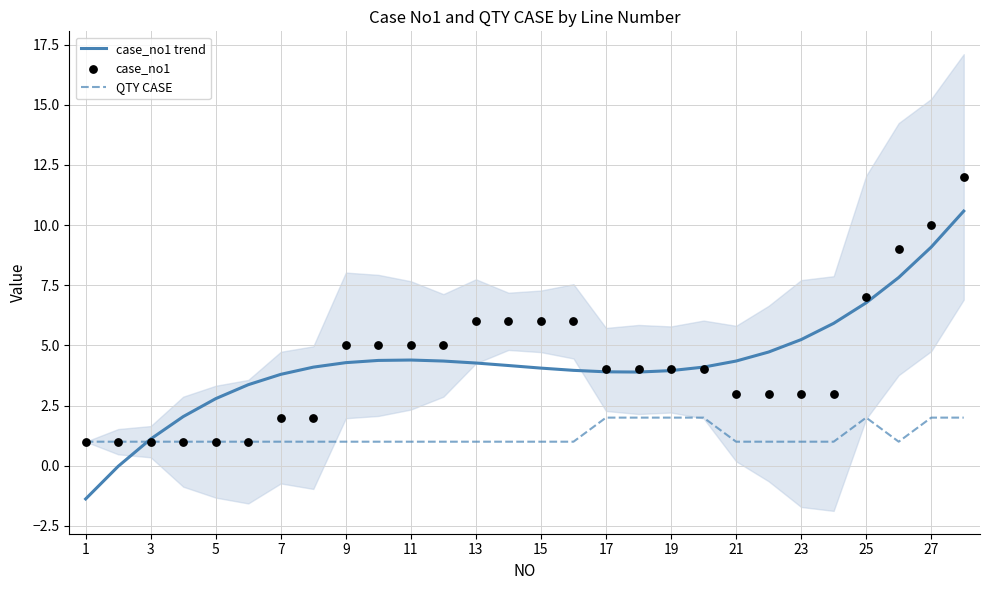

What are all the series names shown in the legend?

case_no1 trend, QTY CASE, case_no1